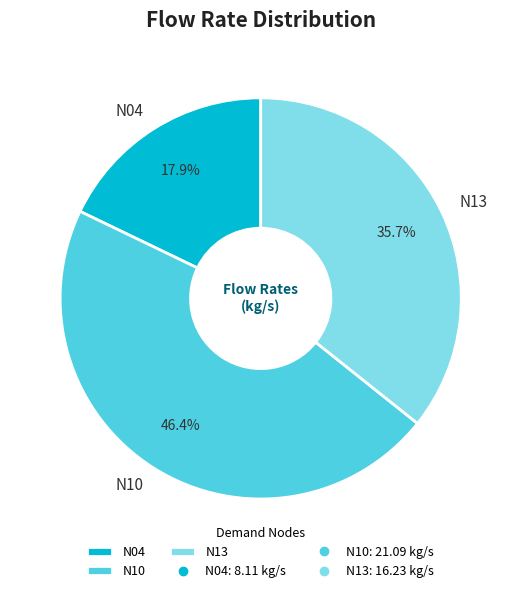

True or false: N10 accounts for 53% of the total.

False